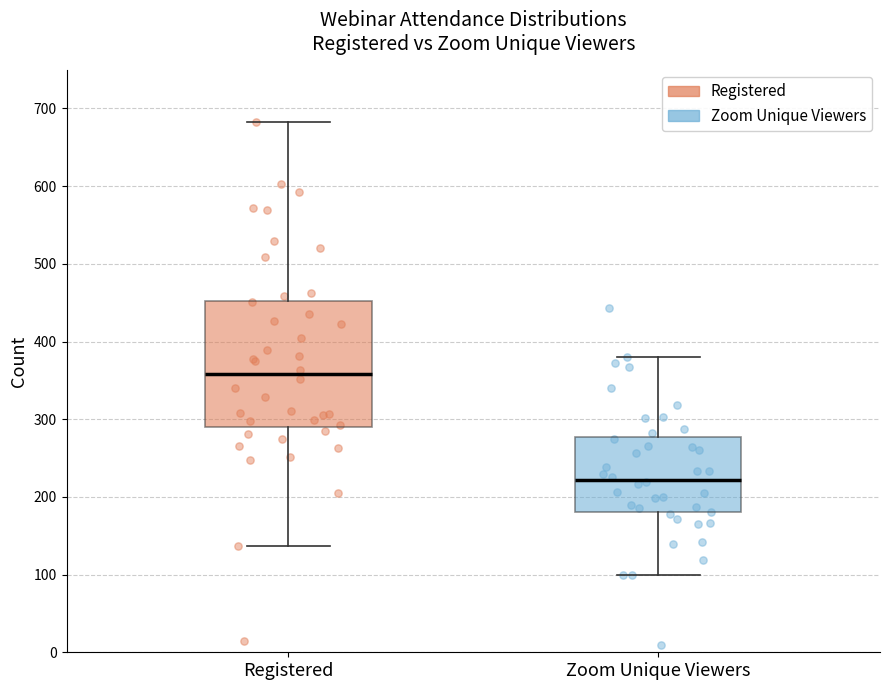

Comparing the boxes themselves (not the whiskers), which one is the tallest?

Registered